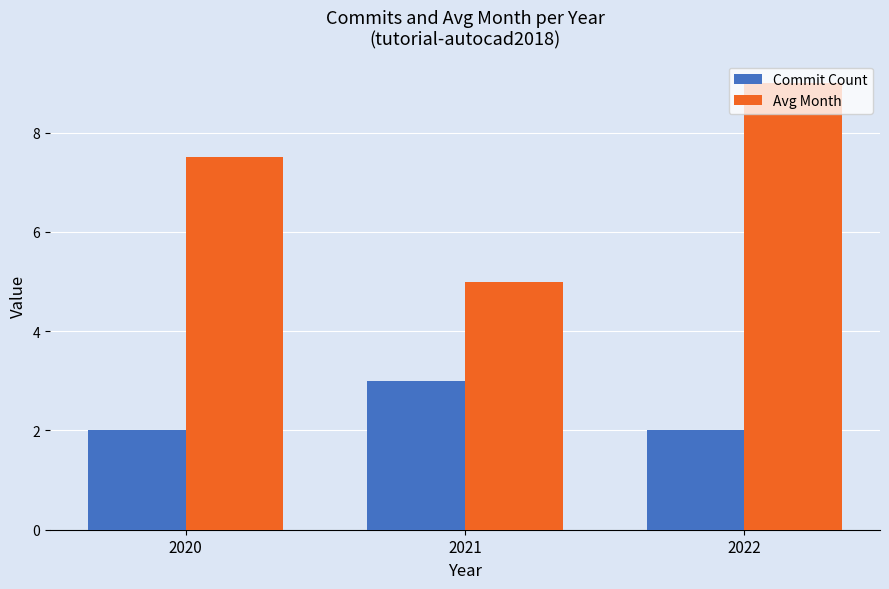

True or false: Commit Count has a value of 3.0 at 2021.

True